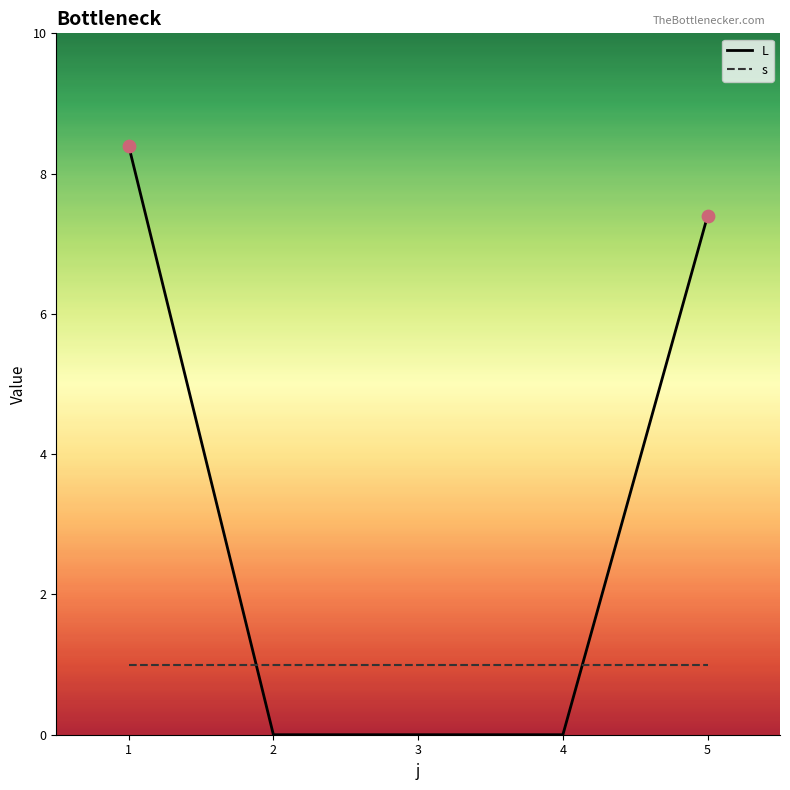

What is the difference between the highest and lowest values at 5?

6.4